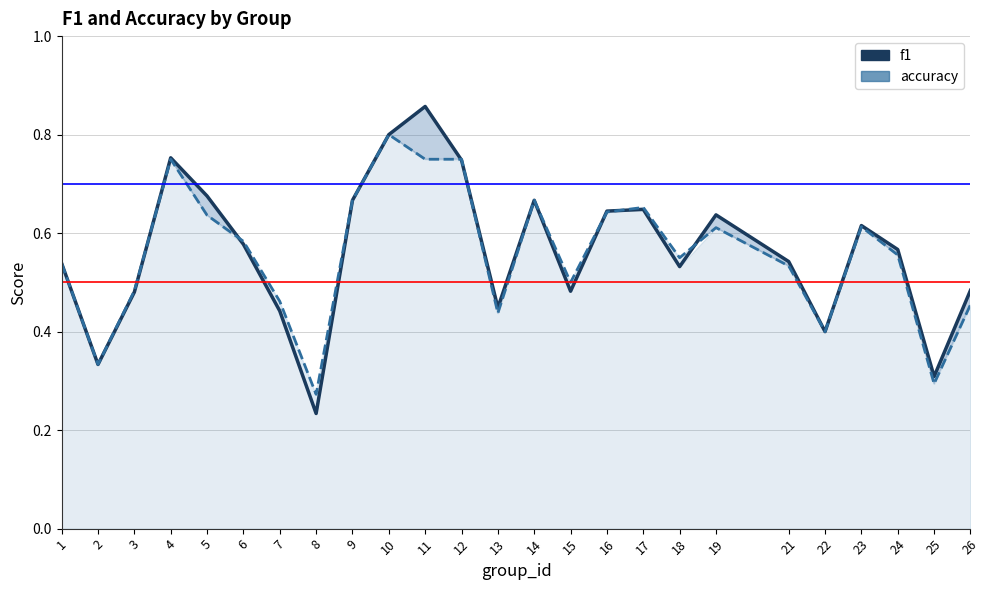

At which category does accuracy reach its first local valley?

2